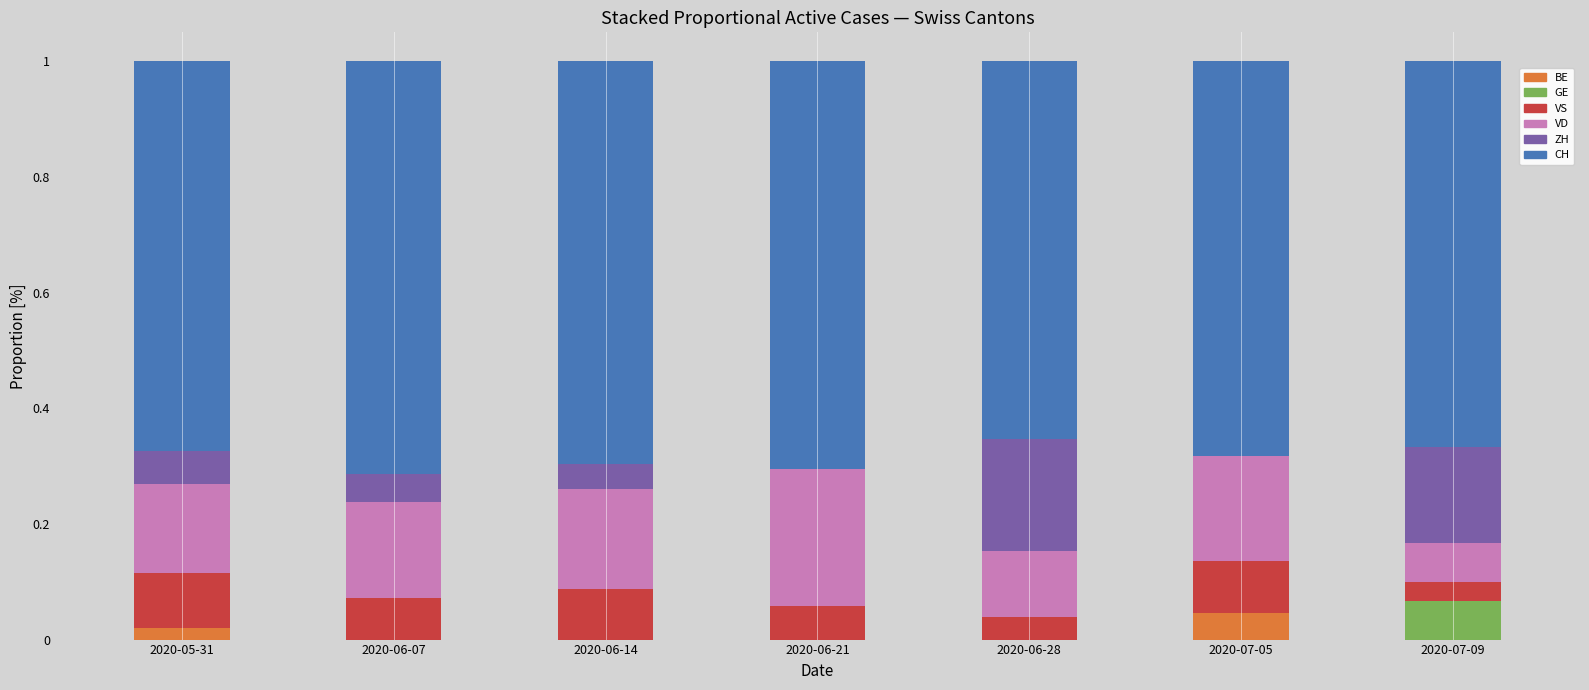

What is the total value across all series at 2020-07-05?

1.0